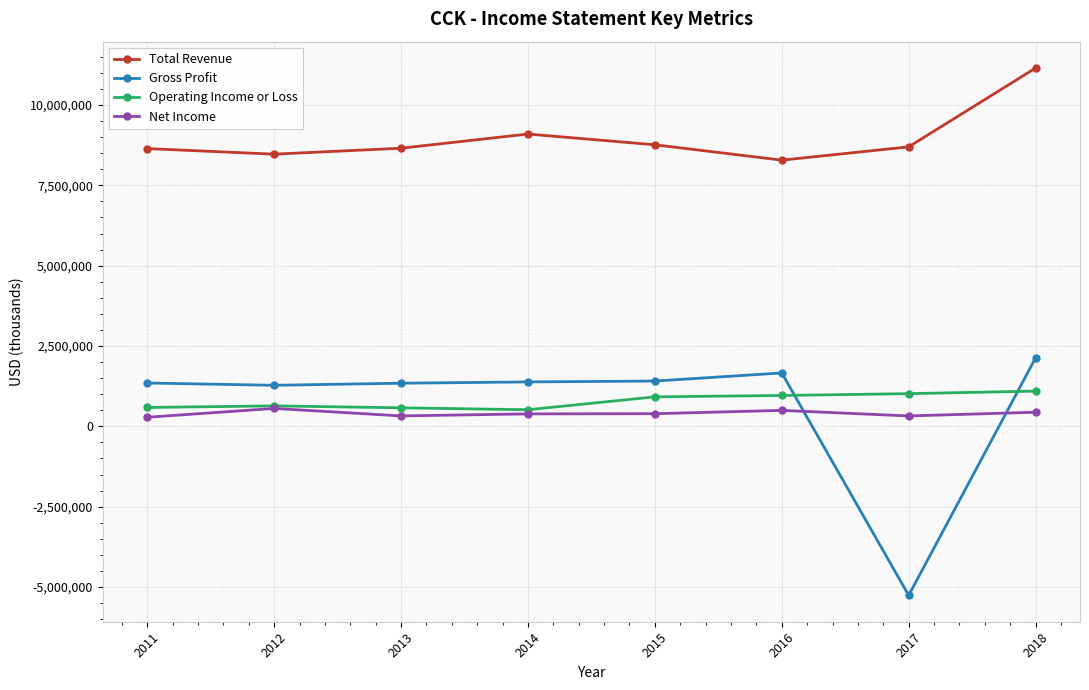

Is it true that Operating Income or Loss equals 516000 at 2014?

True